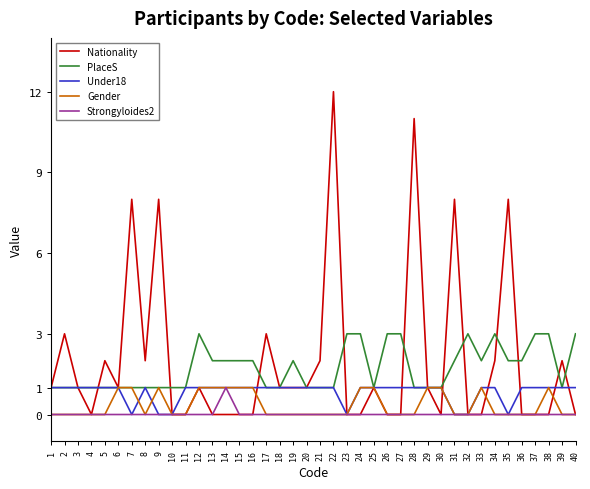

Which label corresponds to the largest value in the chart?

22